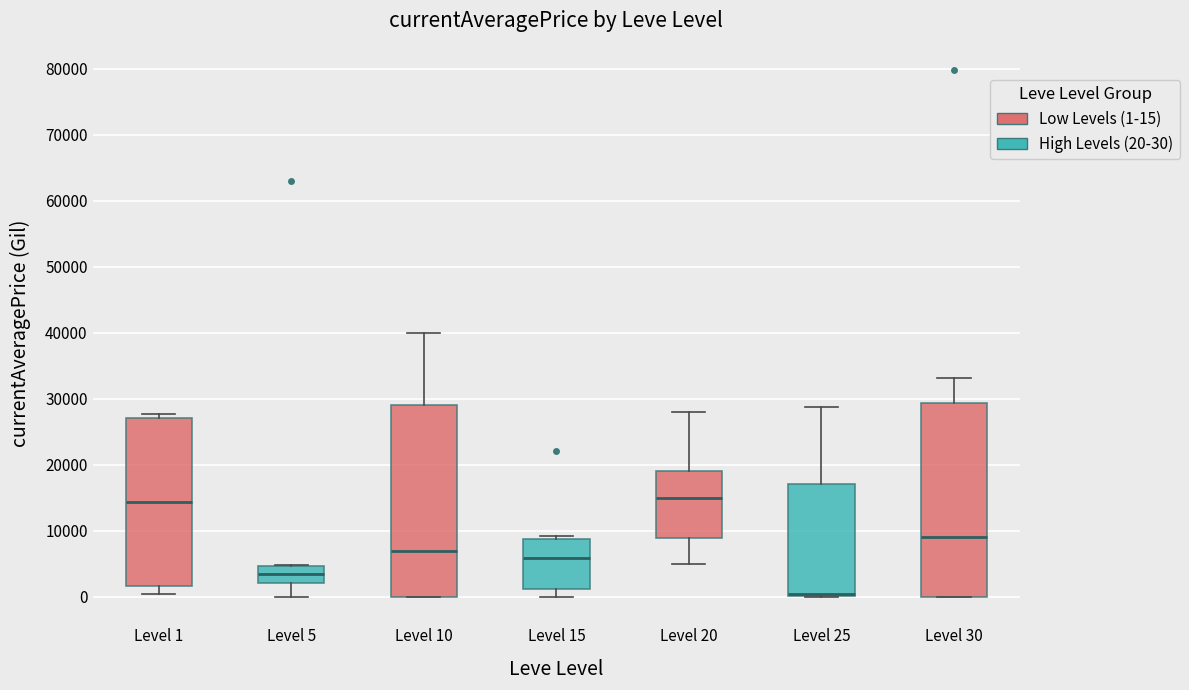

Where is the upper edge of the box for Level 30 on the y-axis? The values are not printed on the chart, so give them approximately, as read against the axis.

29000